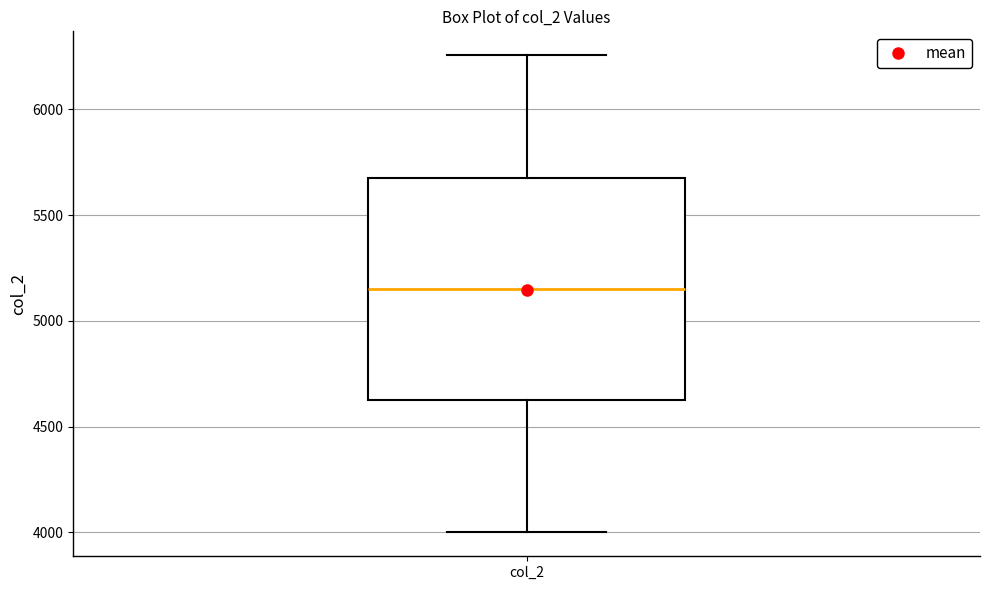

Transcribe this box plot: give where the median line is, the range the box spans, and where the two whiskers end, as read against the y-axis. The values are not printed on the chart, so give them approximately, as read against the axis.

median 5150, box 4650 to 5700, whiskers 4000 to 6250